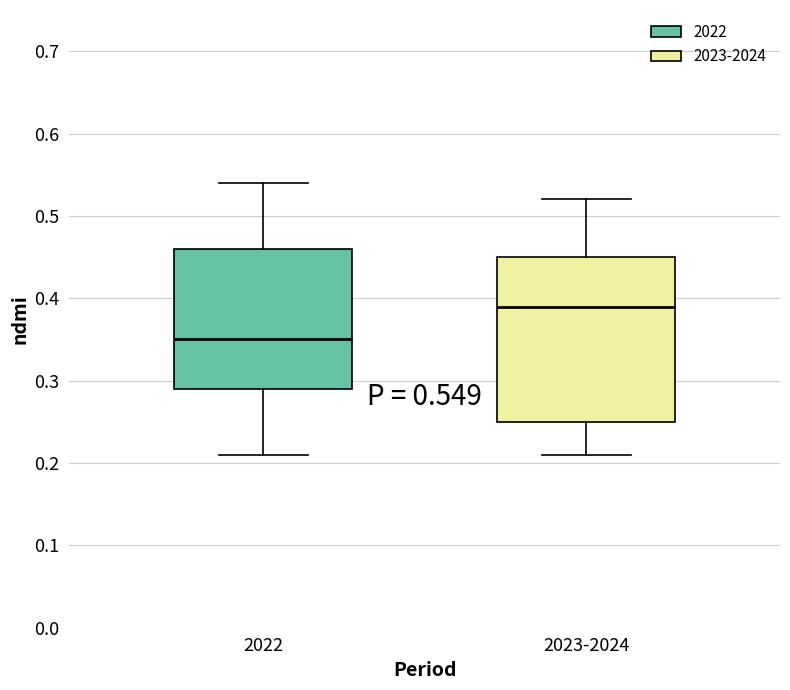

Which box has the highest median line?

2023-2024